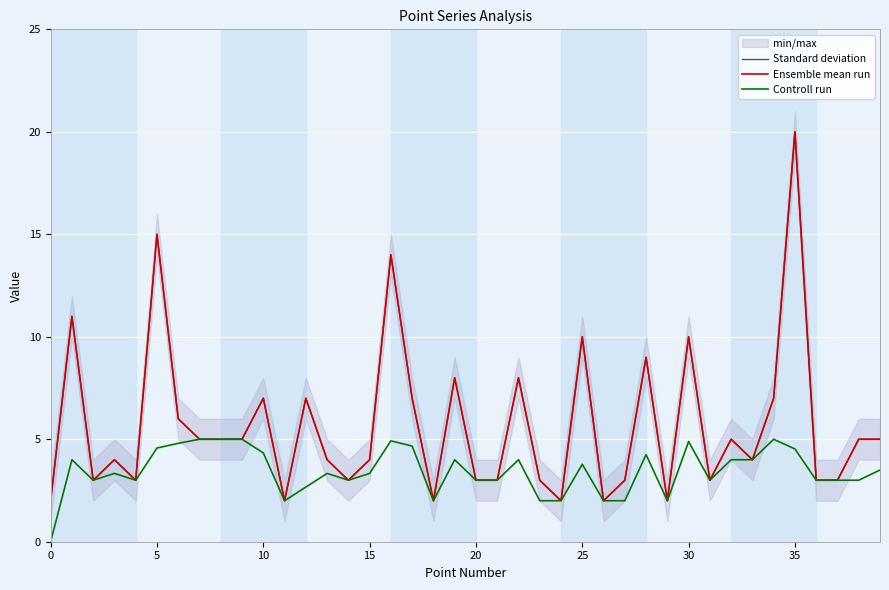

True or false: Ensemble mean run and Standard deviation intersect in this chart.

False